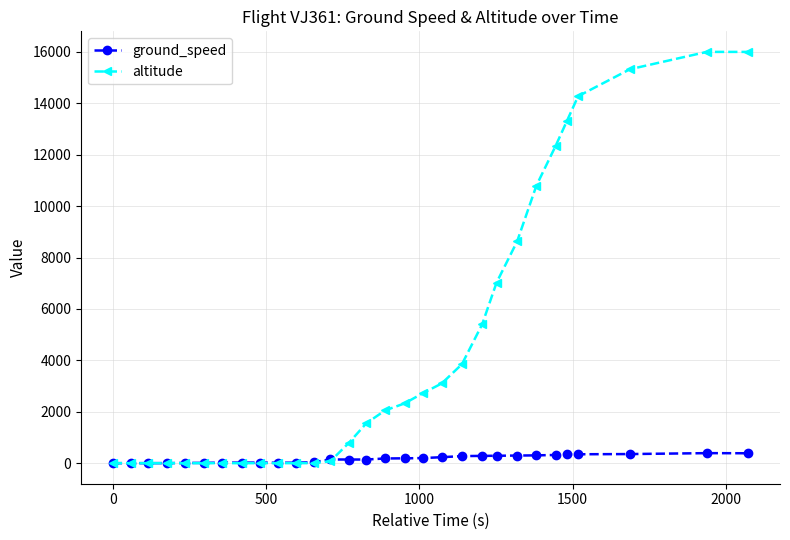

What is the highest value of the altitude series?

16000